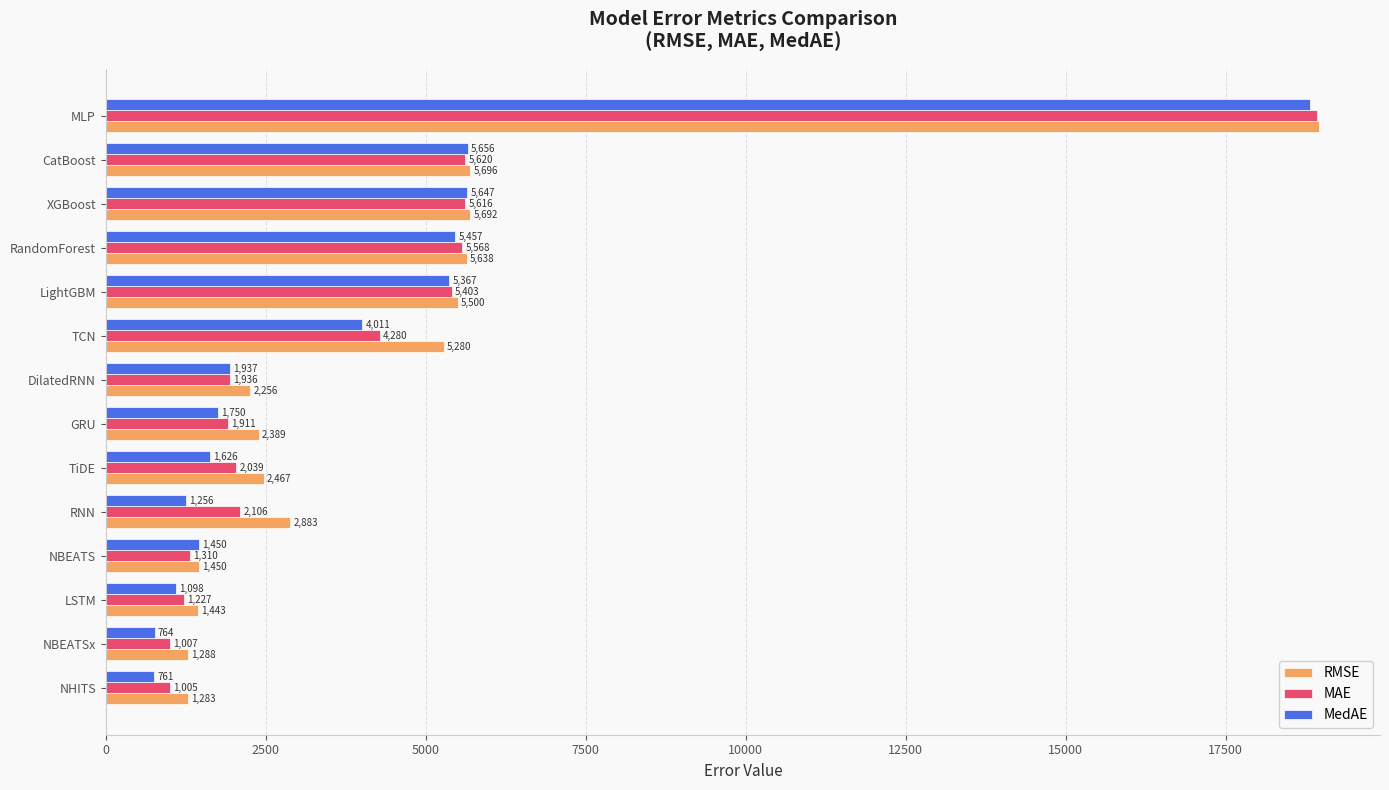

The value of RMSE at NBEATSx is 1288.4. True or false?

True